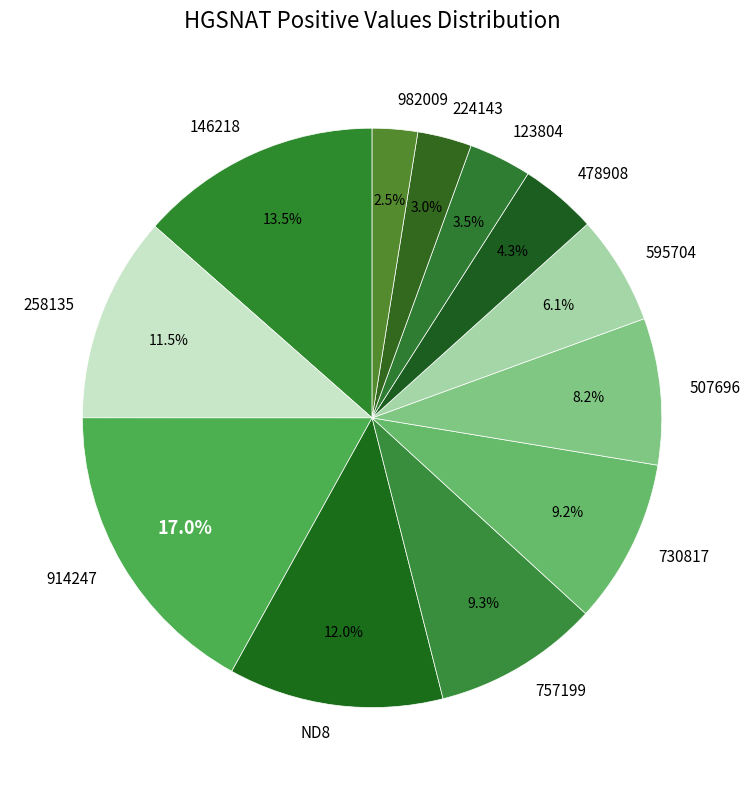

What is the largest slice in the pie chart?

914247